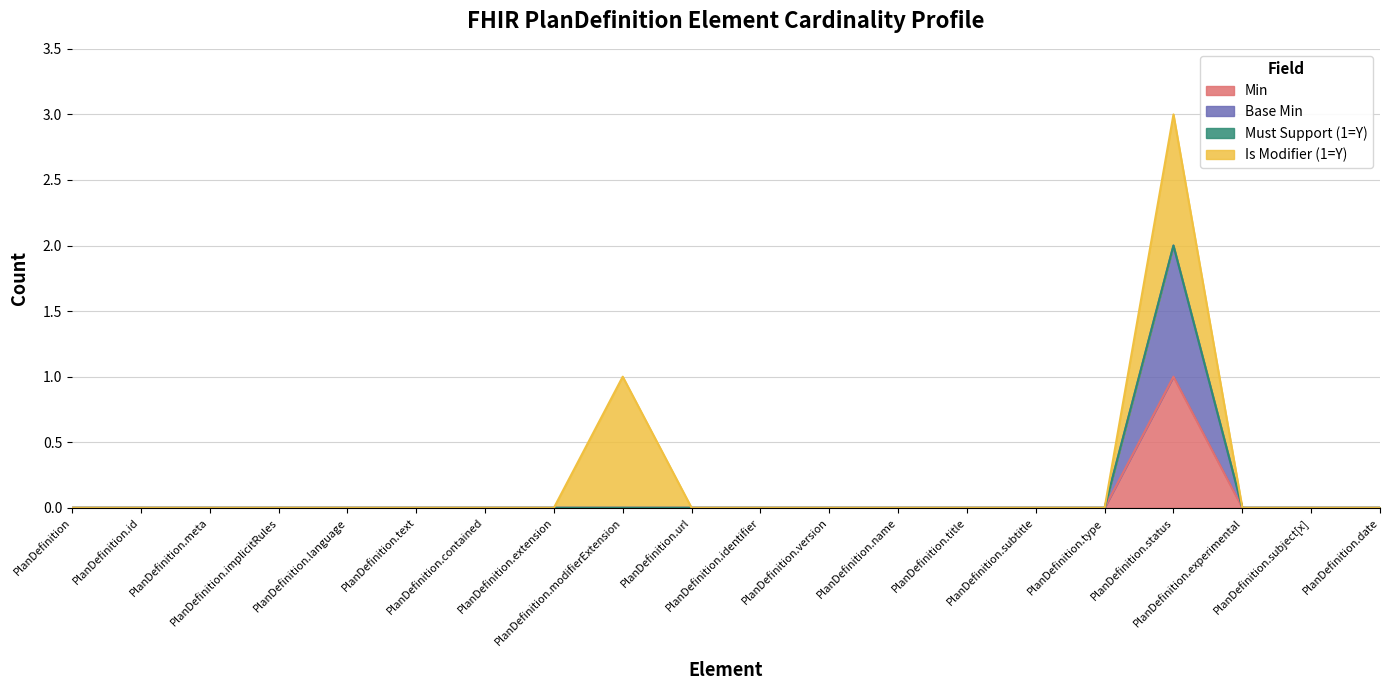

True or false: Min and Base Min intersect in this chart.

False